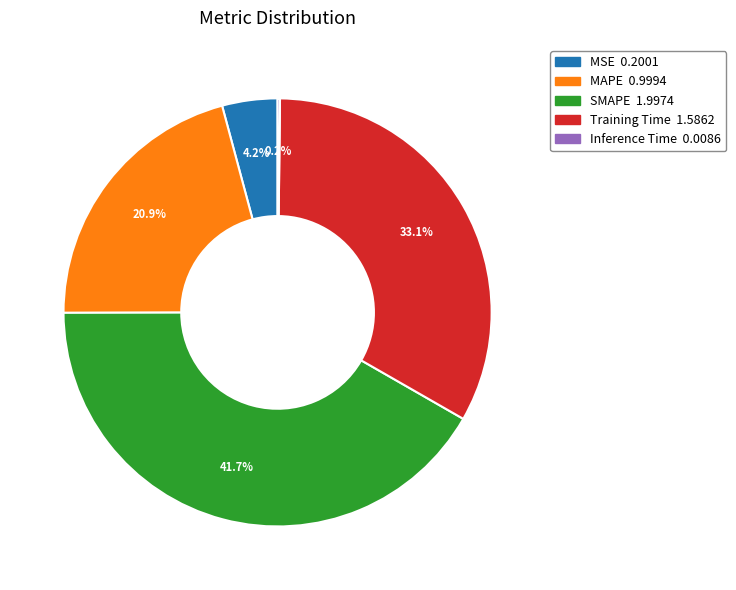

To the nearest percent, what portion does MAPE represent?

21%